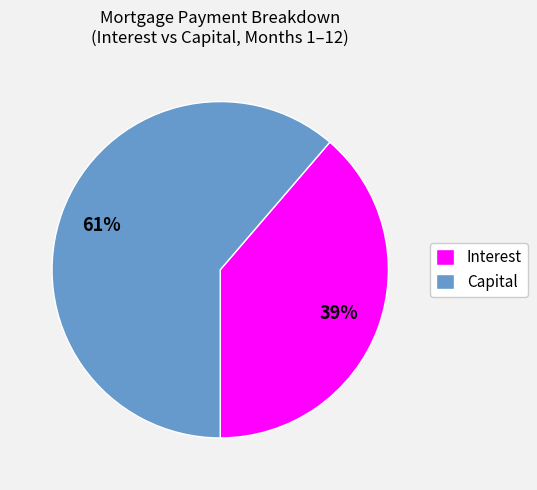

Does any single category account for the majority?

Yes